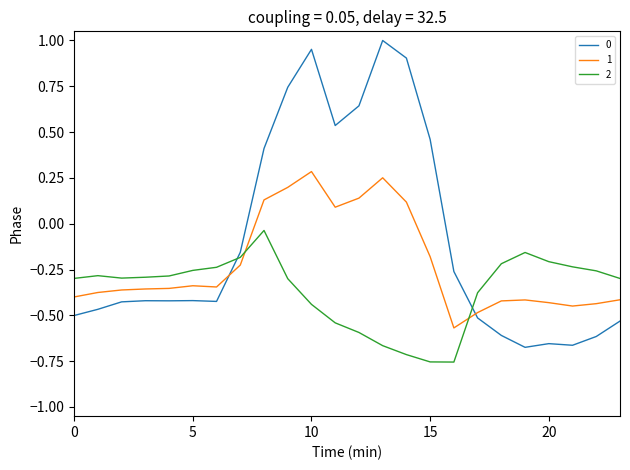

True or false: 0 and 1 intersect in this chart.

True